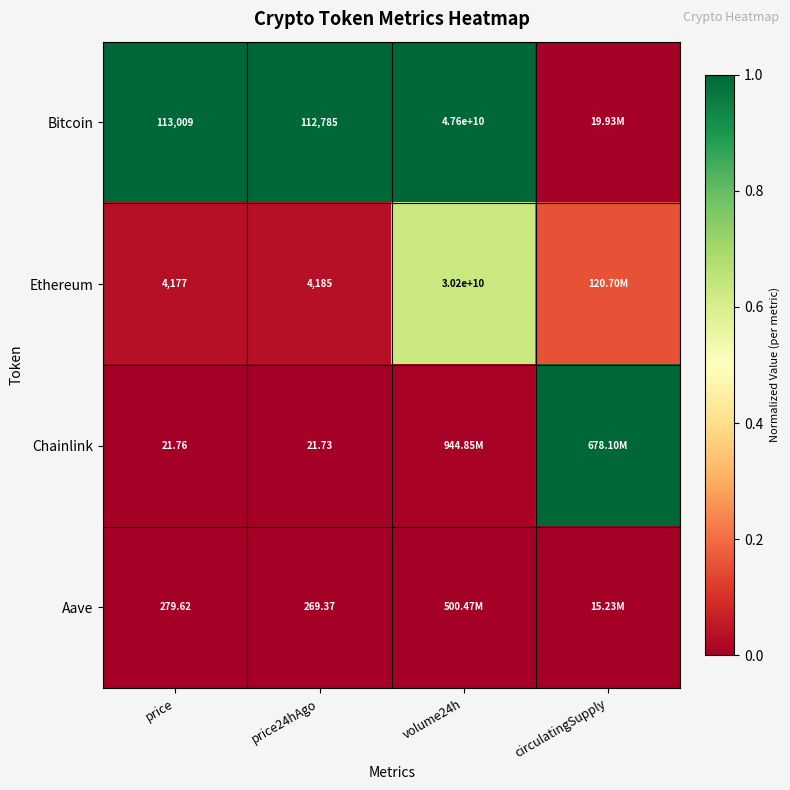

How many series are shown in this chart?

4